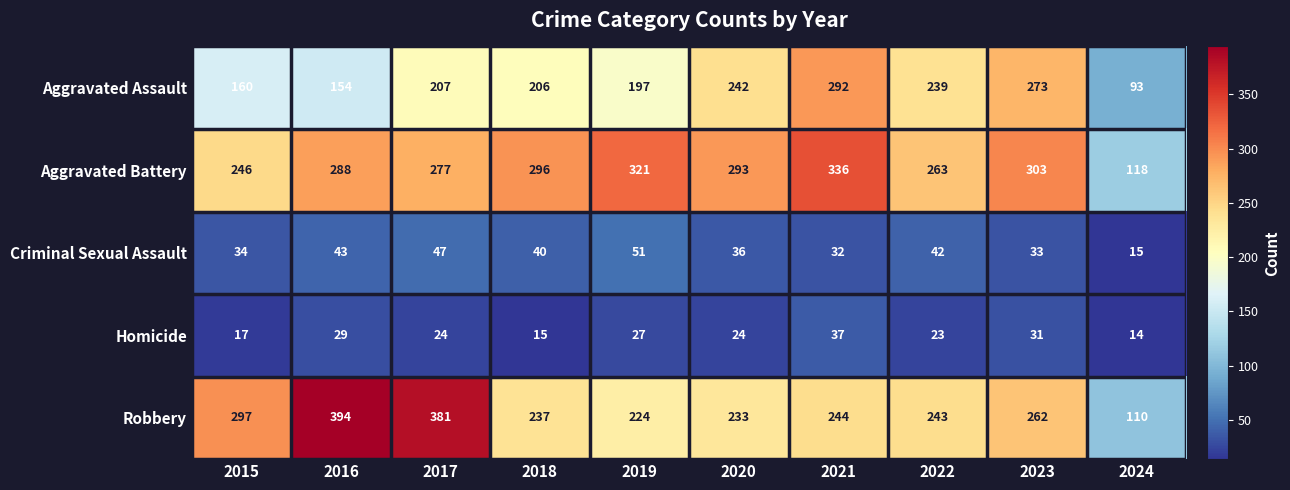

Which label corresponds to the largest value in the chart?

2016